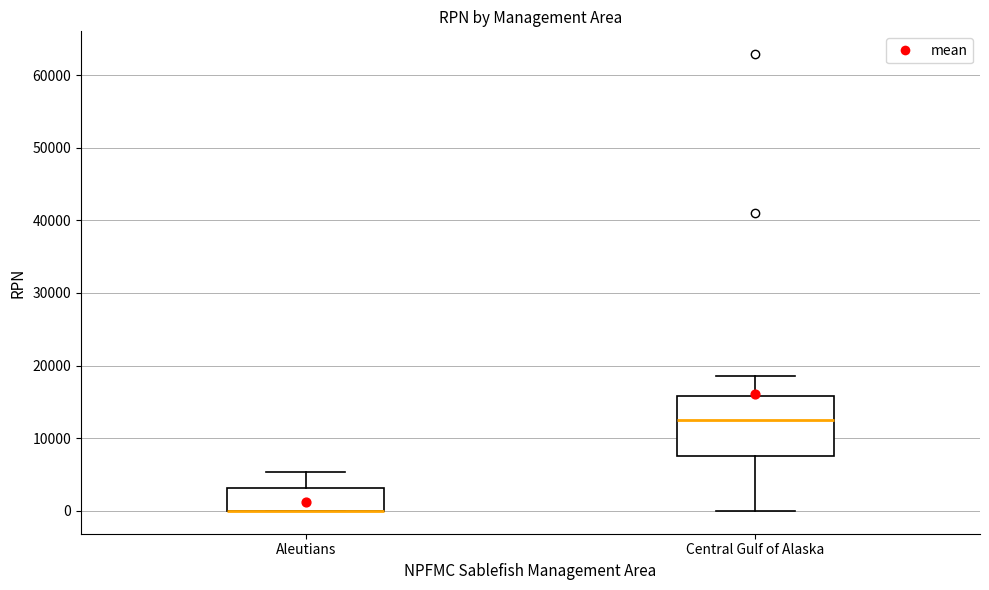

Reading left to right, transcribe this box plot: for each box, give where its median line is, the range the box spans, and where its two whiskers end, as read against the y-axis. The values are not printed on the chart, so give them approximately, as read against the axis.

Aleutians: median 0 (drawn on the box's lower edge), box 0 to 3000, whiskers 0 to 5000
Central Gulf of Alaska: median 12000, box 8000 to 16000, whiskers 0 to 19000